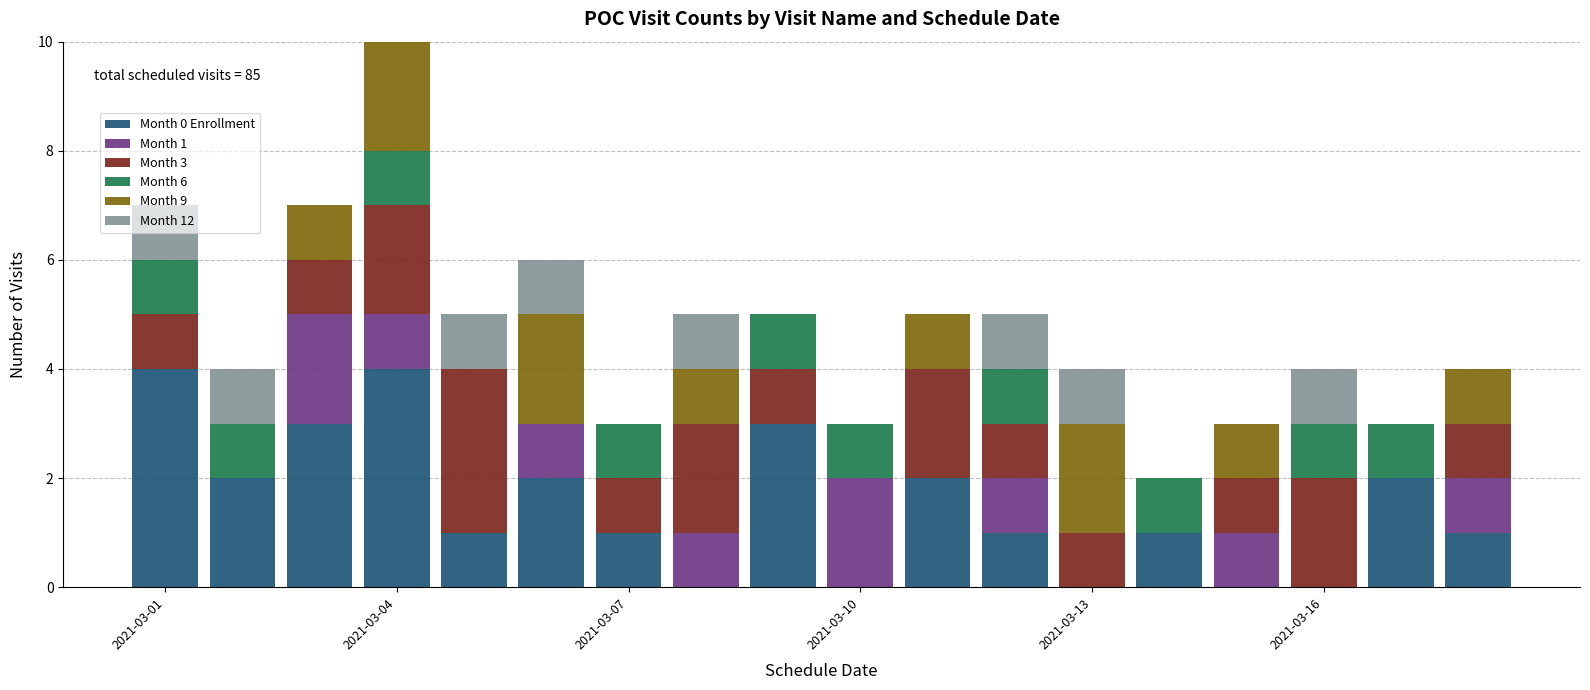

What is the total value across all series at 2021-03-07?

3